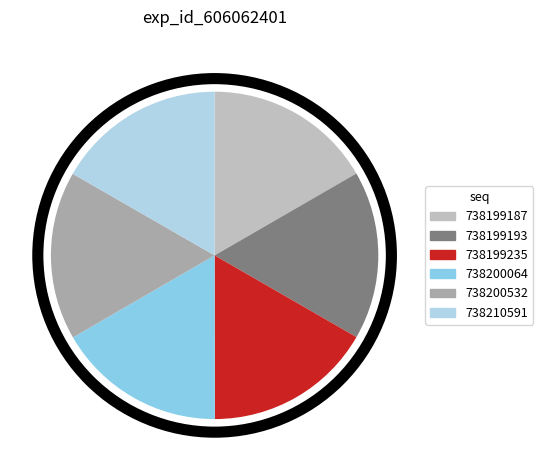

Combined, do 738199193 and 738199235 account for over 50%?

No